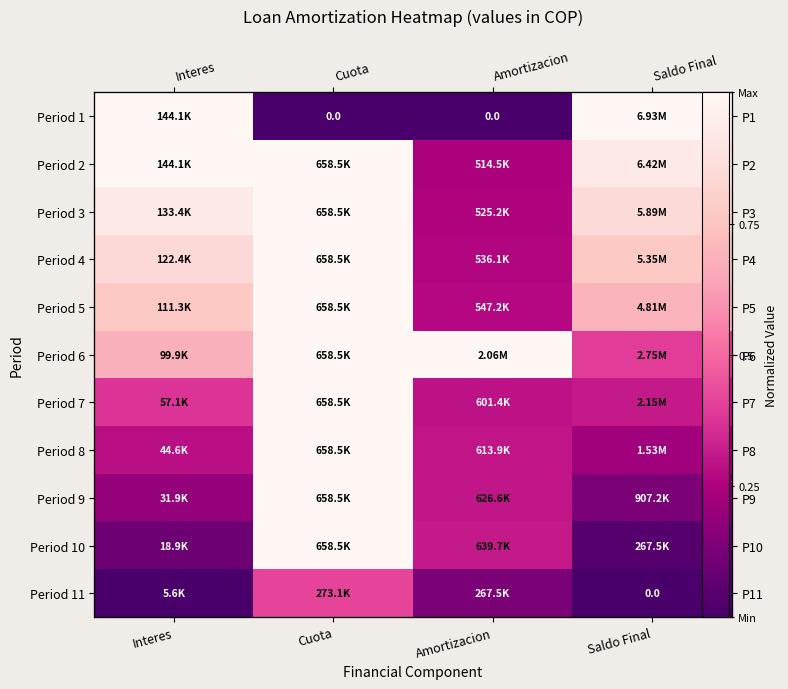

At Interes, list the series in order from largest to smallest.

Period 1, Period 2, Period 3, Period 4, Period 5, Period 6, Period 7, Period 8, Period 9, Period 10, Period 11